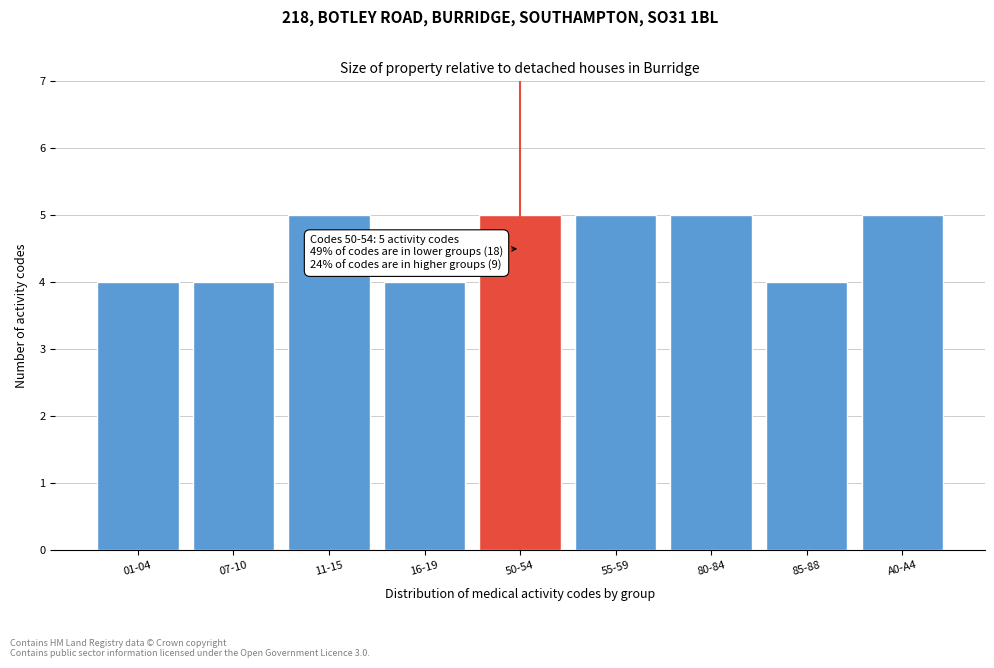

Reading left to right, what are all the values shown in this chart?

4	4	5	4	5	5	5	4	5